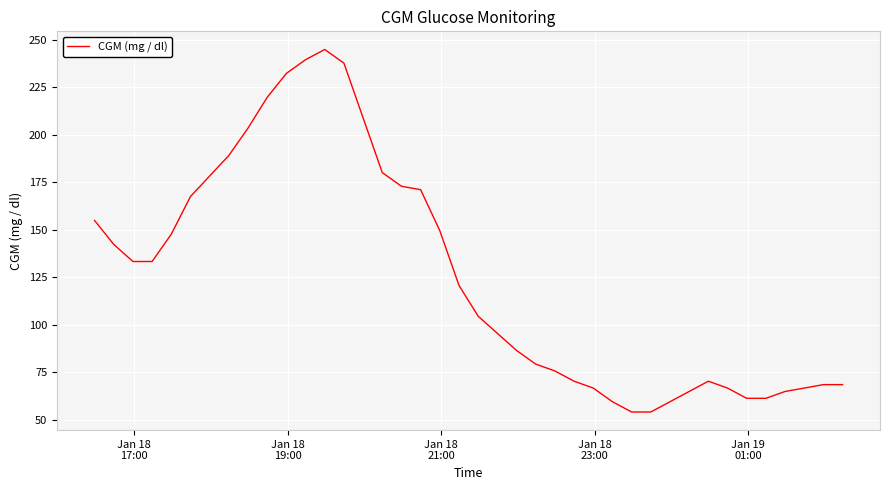

What is the difference between the maximum and minimum values?

190.8